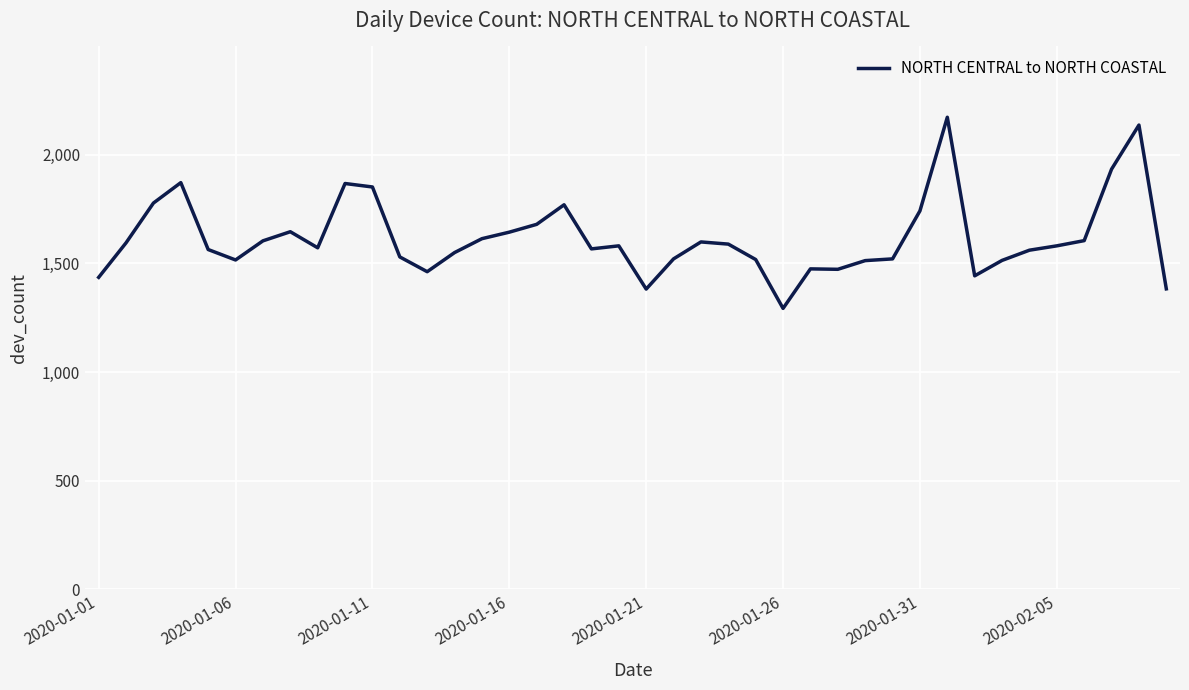

What is the difference between the maximum and minimum values?

880